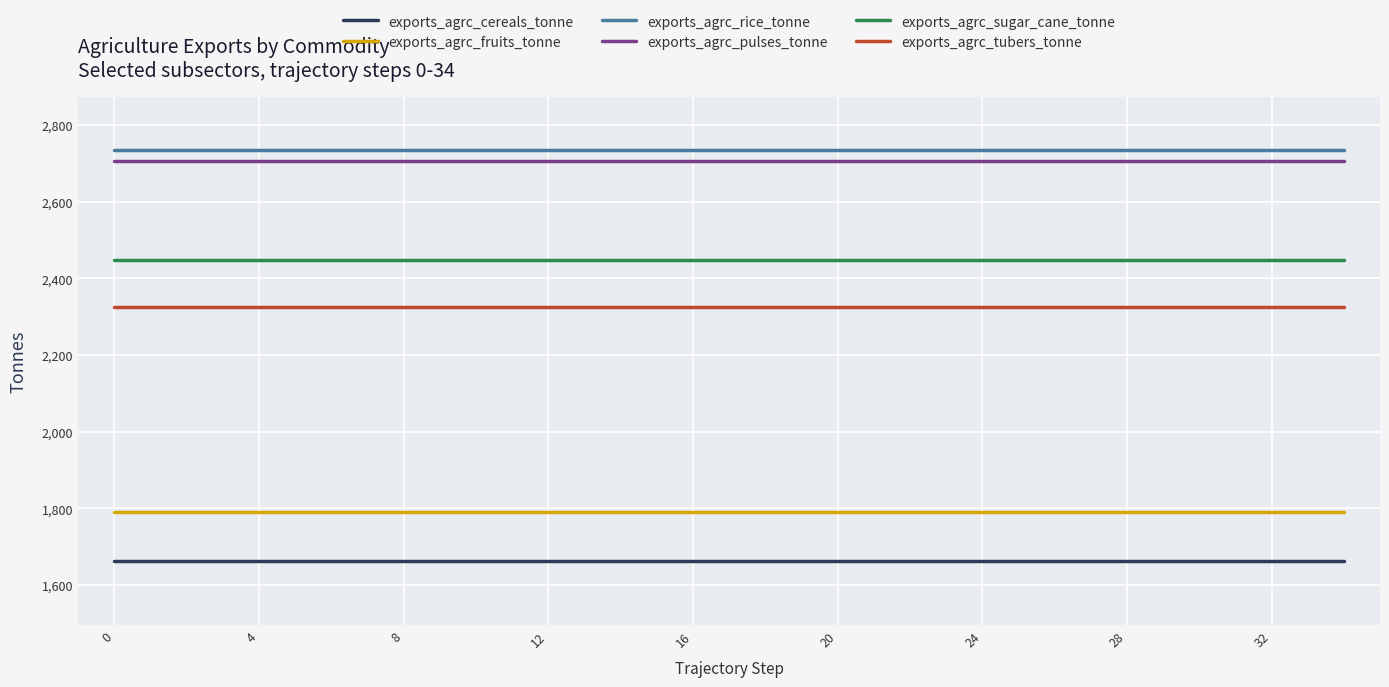

True or false: exports_agrc_rice_tonne and exports_agrc_tubers_tonne intersect in this chart.

False